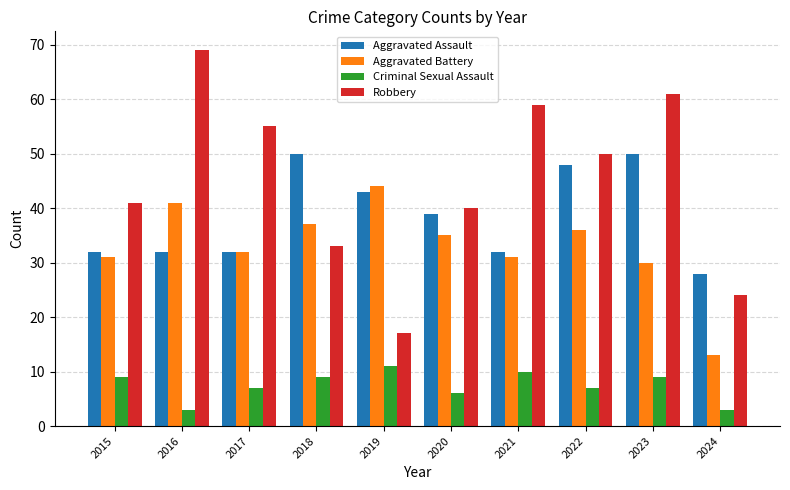

Is it true that Criminal Sexual Assault equals 6 at 2020?

True